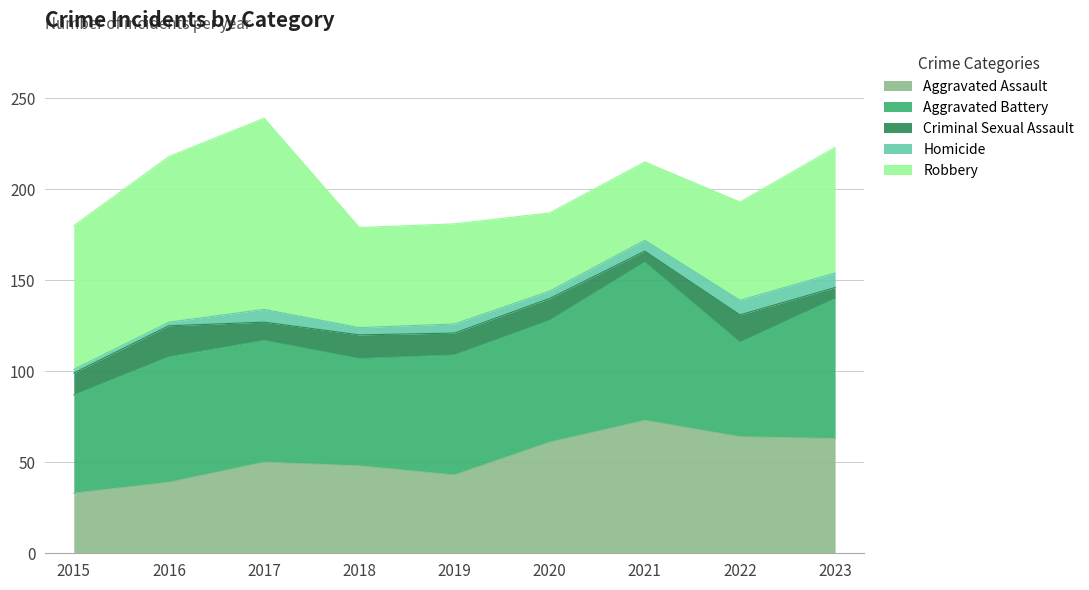

What is the spread (max minus min) of values at 2018?

55